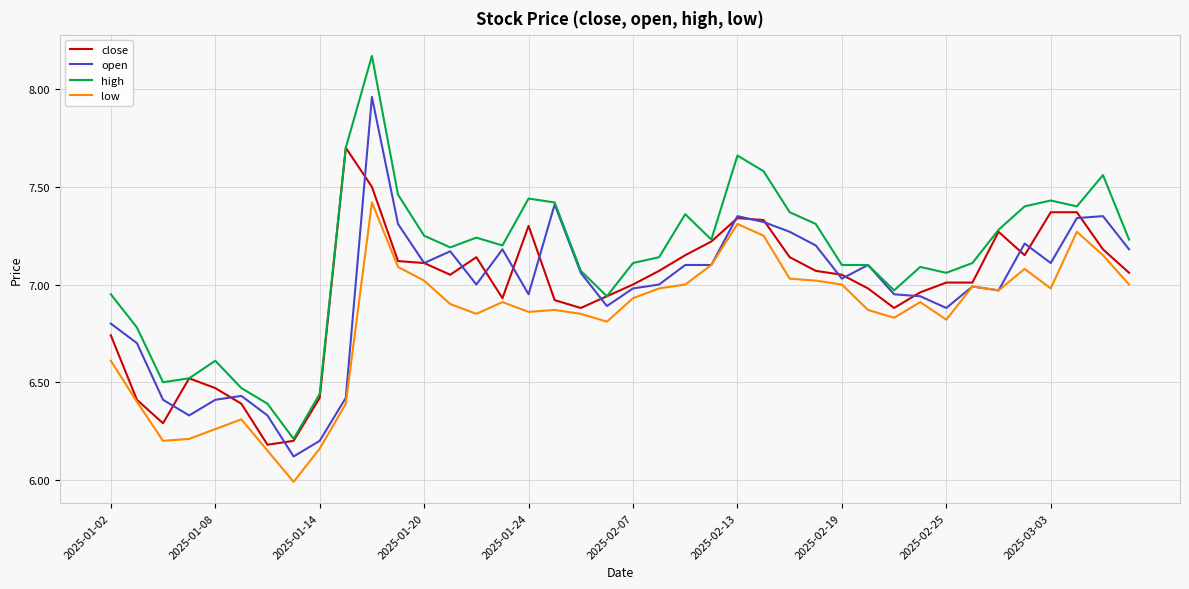

What is the minimum value shown in the chart?

6.0